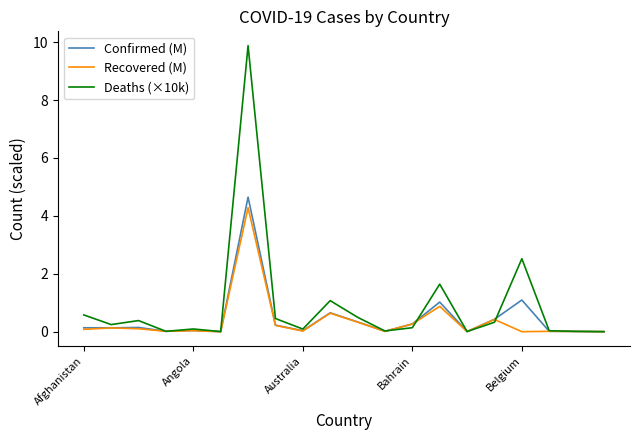

Which series has the widest spread of values?

Deaths (×10k)